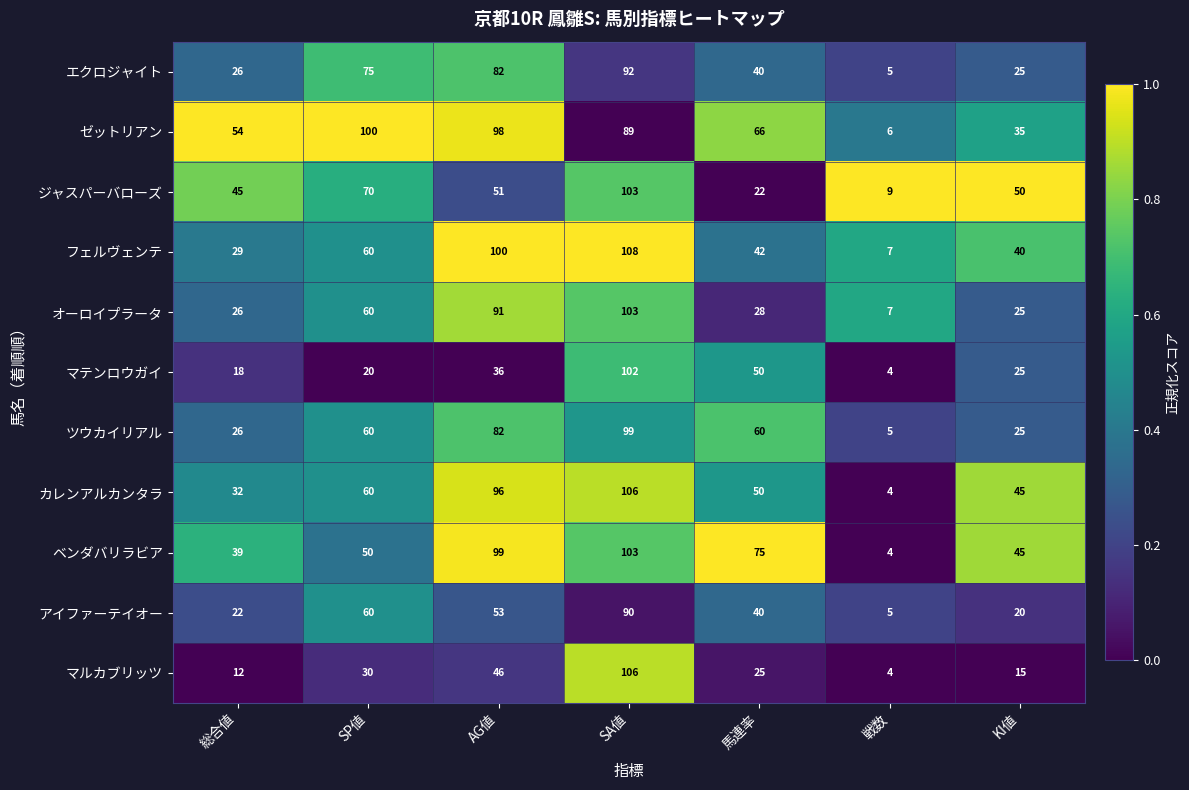

What is the difference between the maximum and minimum values in the マテンロウガイ series?

98